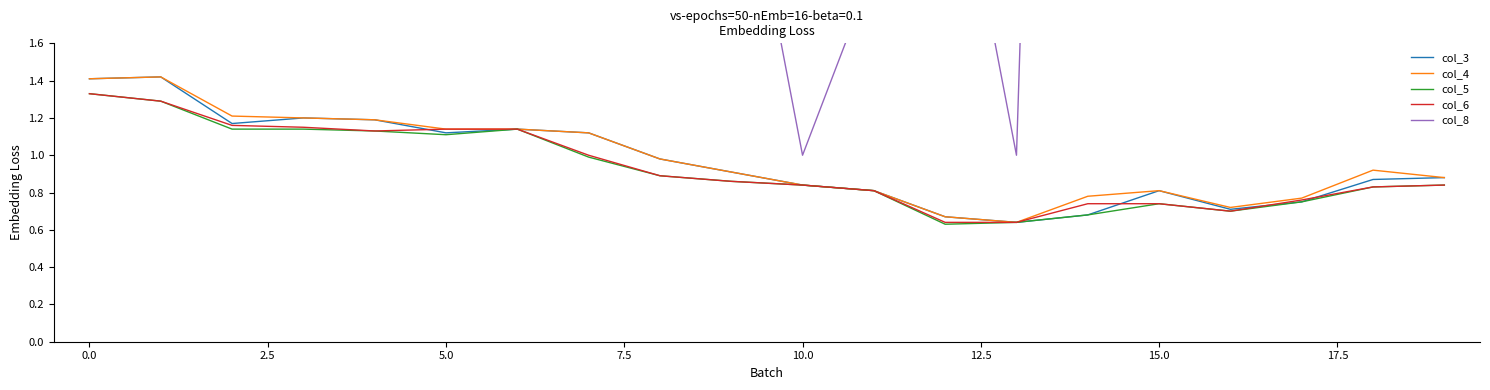

True or false: col_3 and col_5 cross at least once.

False